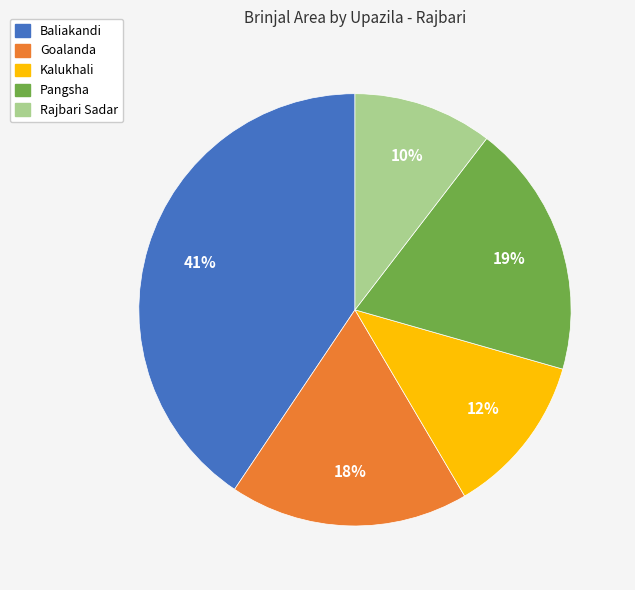

Which slice is the smallest?

Rajbari Sadar